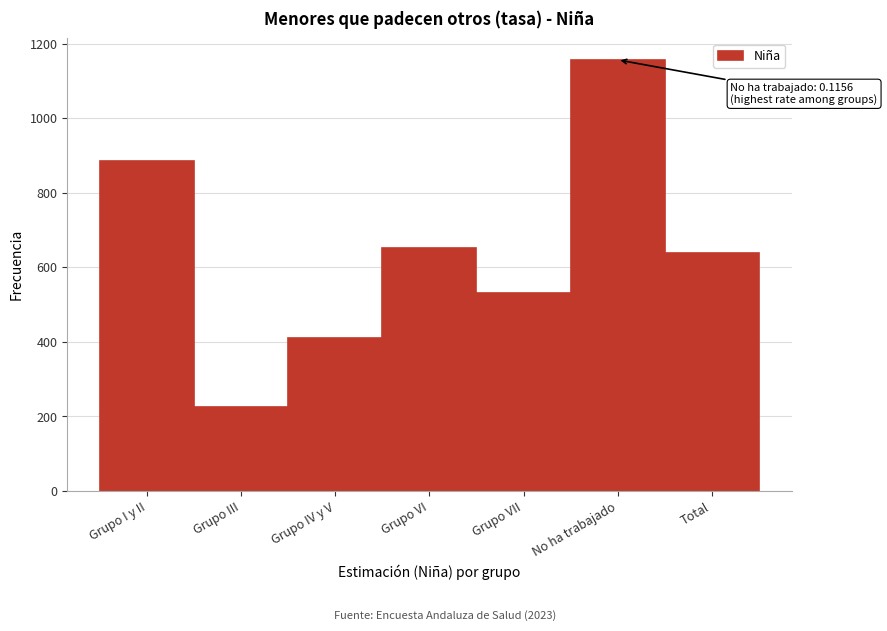

Reading right to left, transcribe all the data shown in this chart.

637.6	1156.2	531.9	652.3	409.5	225.8	884.1